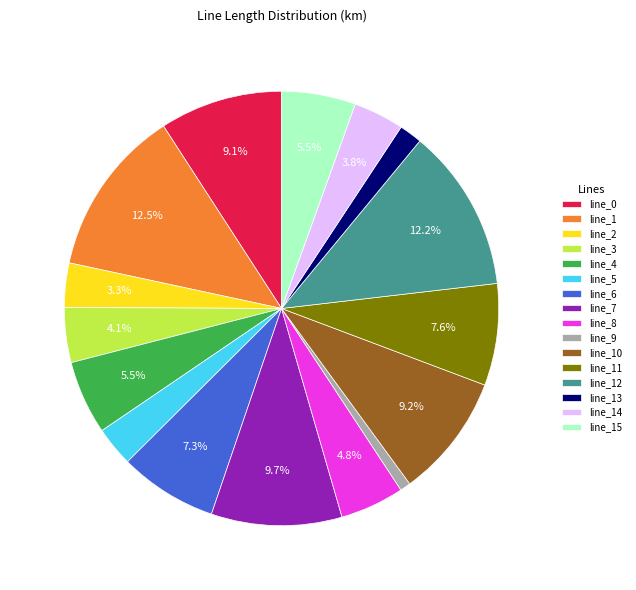

What is the smallest slice in the pie chart?

line_9